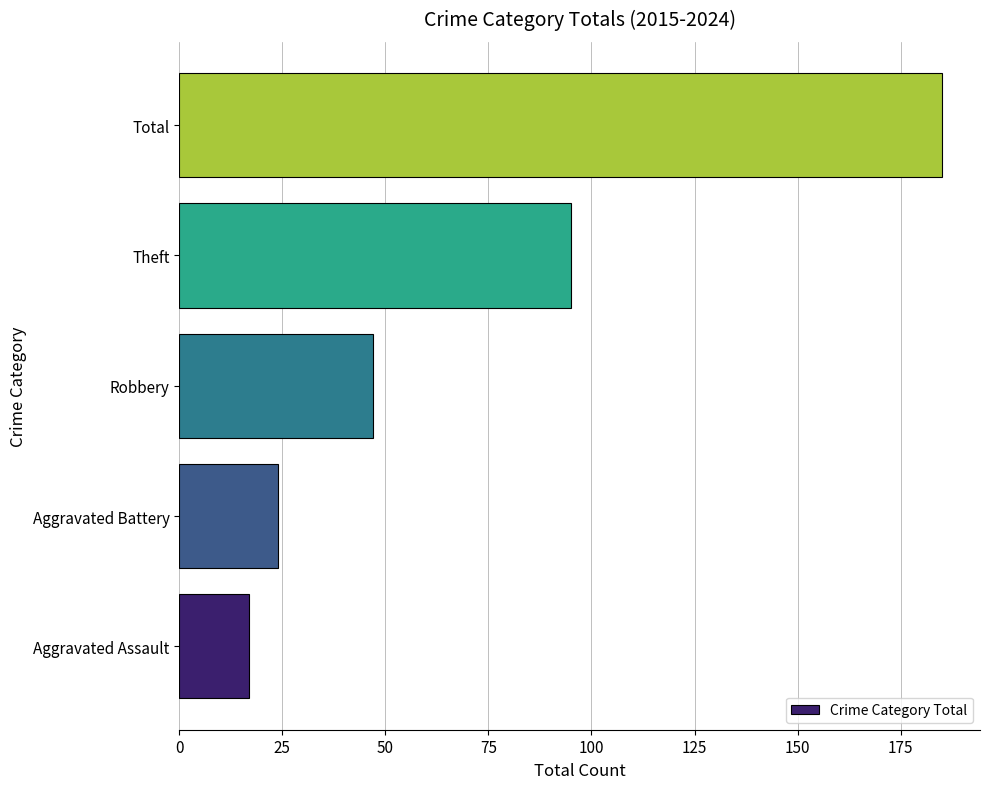

Are the bars grouped side by side (vs. stacked)?

No